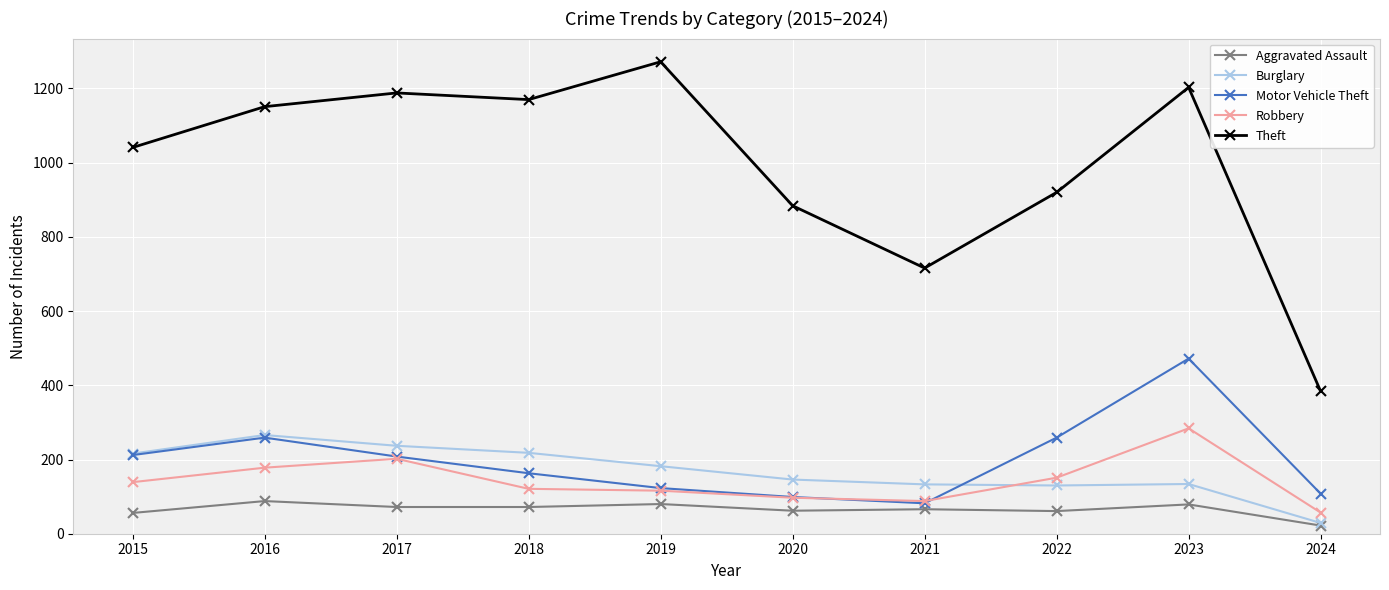

Which series changed the most between 2021 and 2023?

Theft